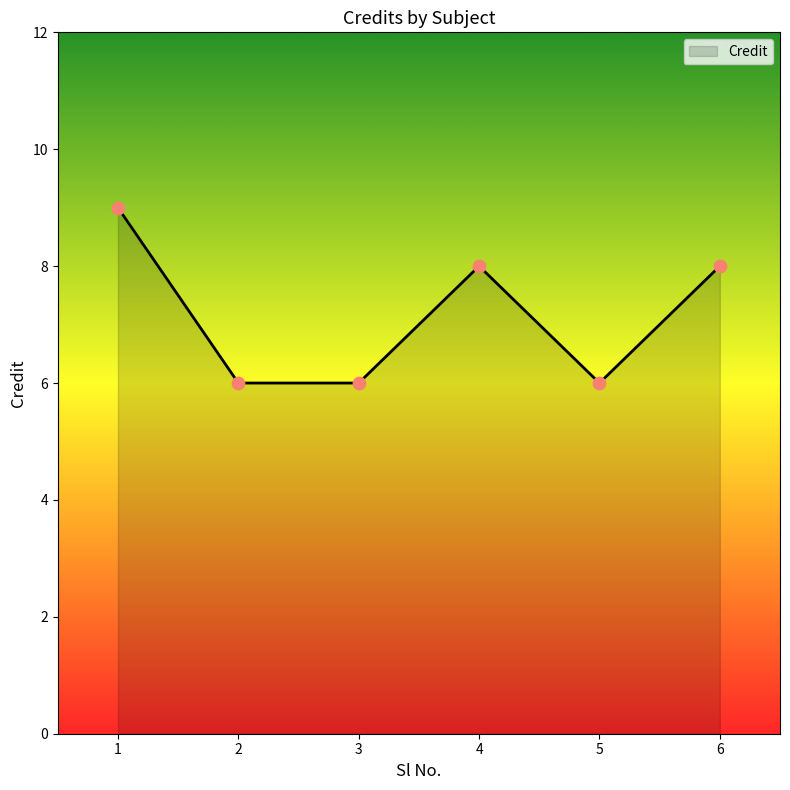

Approximately how many times larger is the value at 4 compared to 5?

1.3